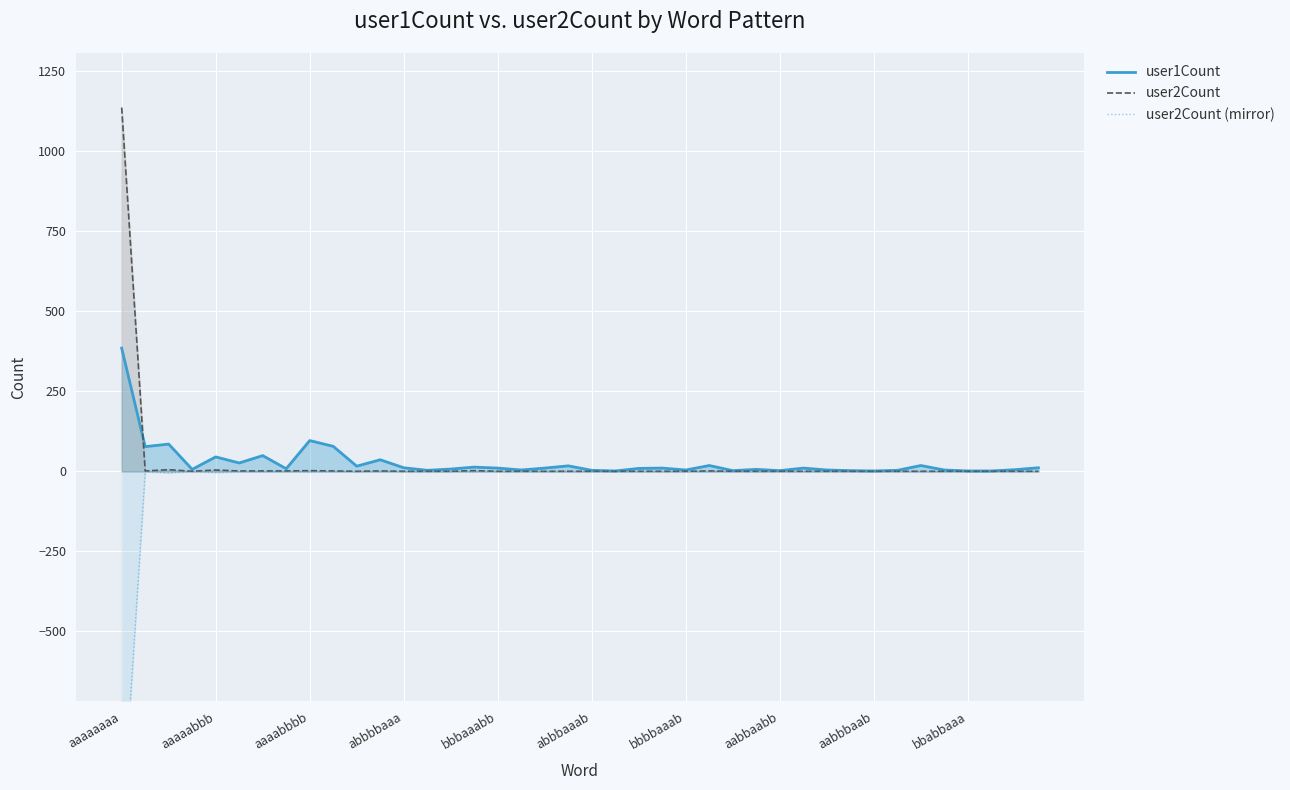

Which series has the widest spread of values?

user2Count